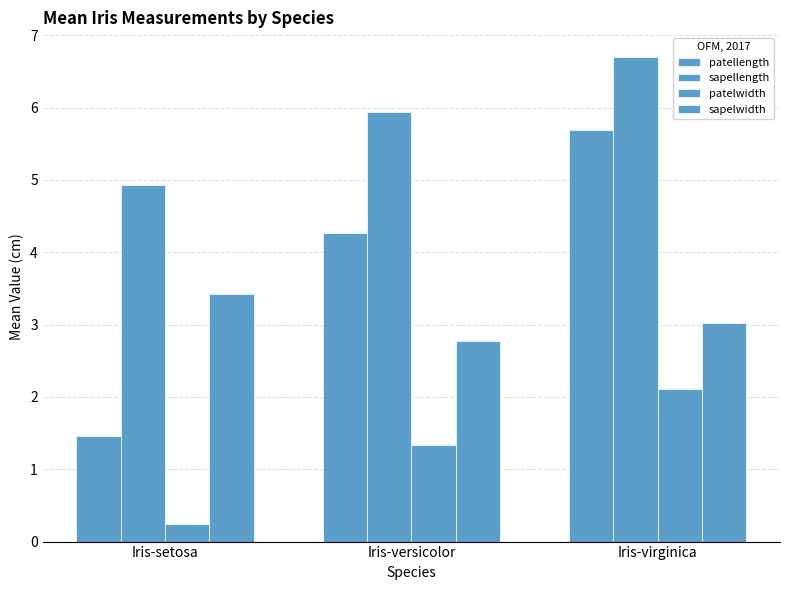

The value of patellength at Iris-versicolor is 4.3. True or false?

True